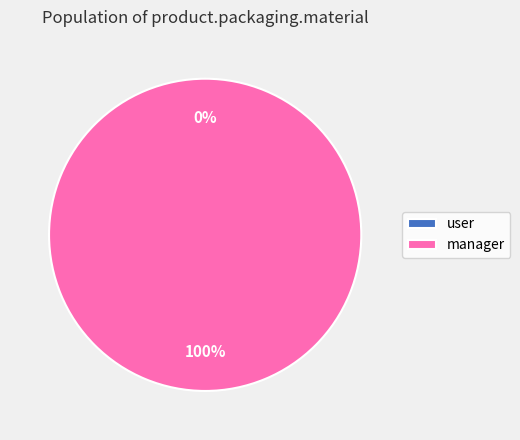

Combined, what portion of the pie is product.packaging.material.manager and product.packaging.material.user?

100.0%